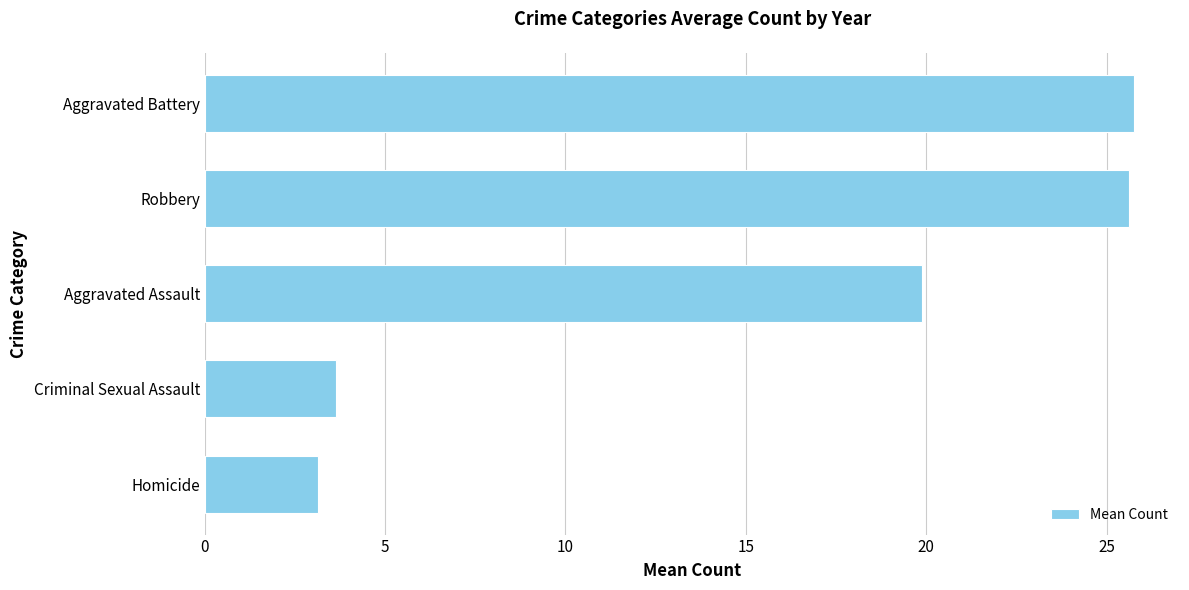

Reading top to bottom, transcribe all the data shown in this chart.

Aggravated Battery=25.8	Robbery=25.6	Aggravated Assault=19.9	Criminal Sexual Assault=3.6	Homicide=3.1